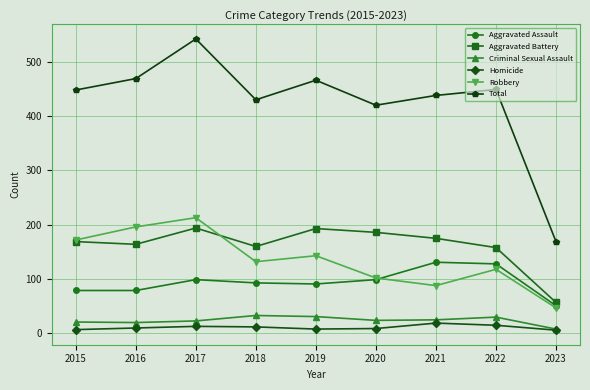

Which series has the widest spread of values?

Total